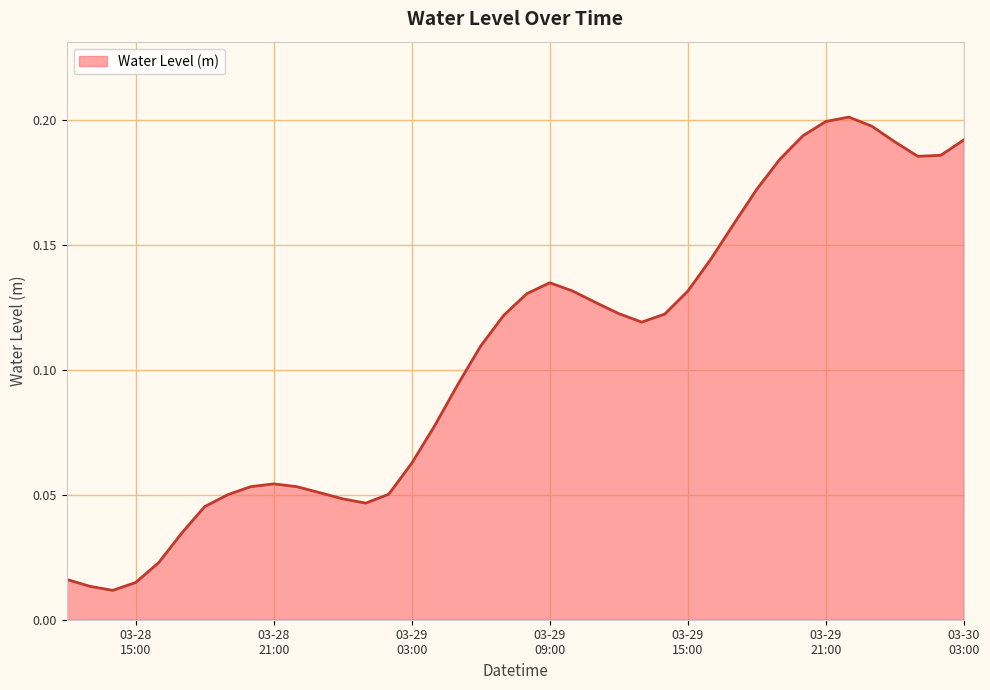

What is the value of the 19th point from the left?

0.1